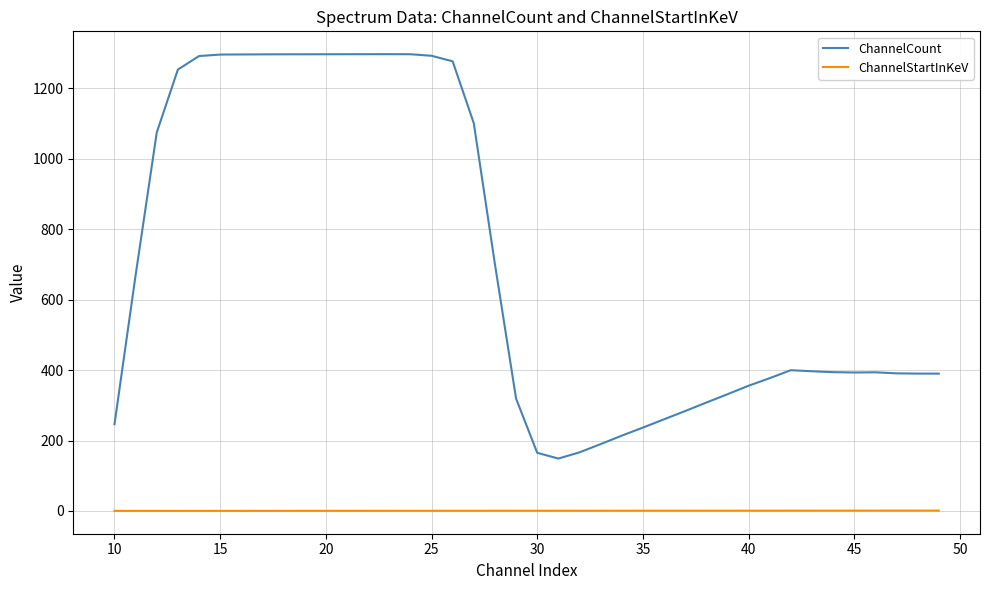

Which series has the widest spread of values?

ChannelCount